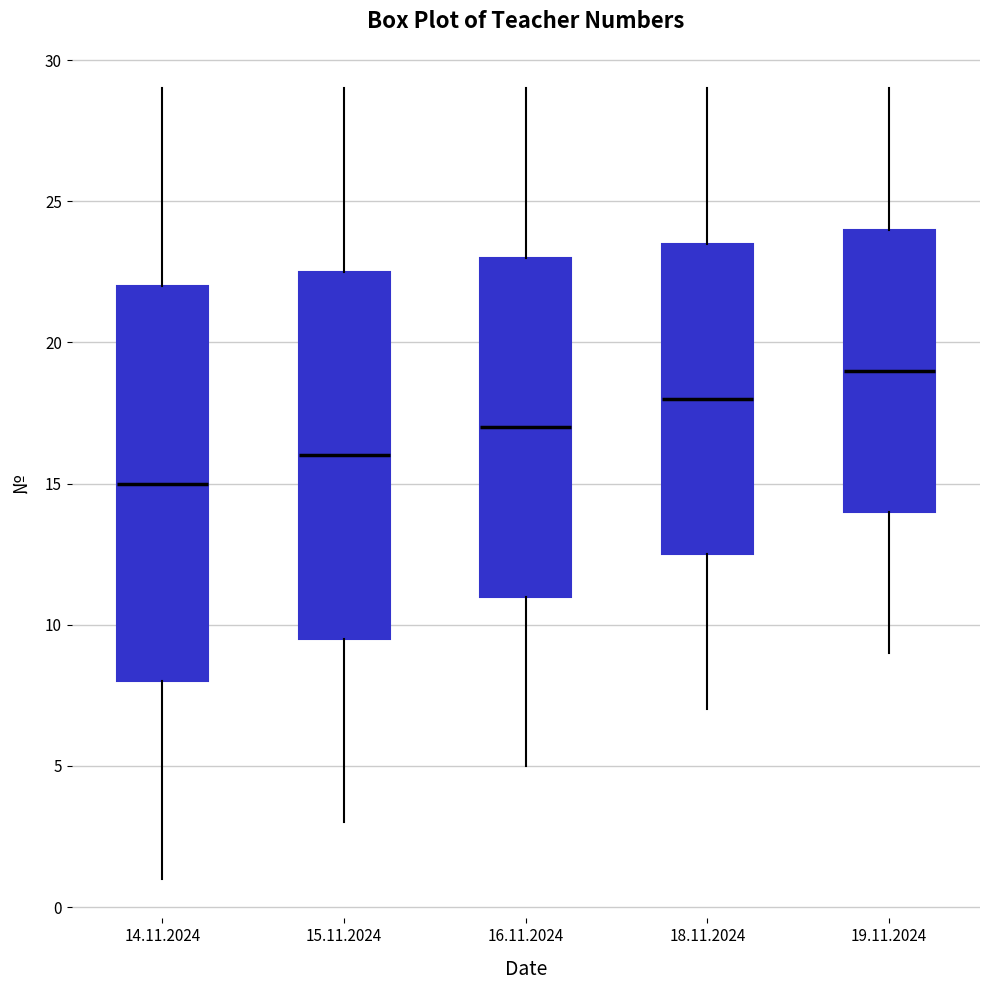

Which box is the tallest, from its lower edge to its upper edge?

14.11.2024